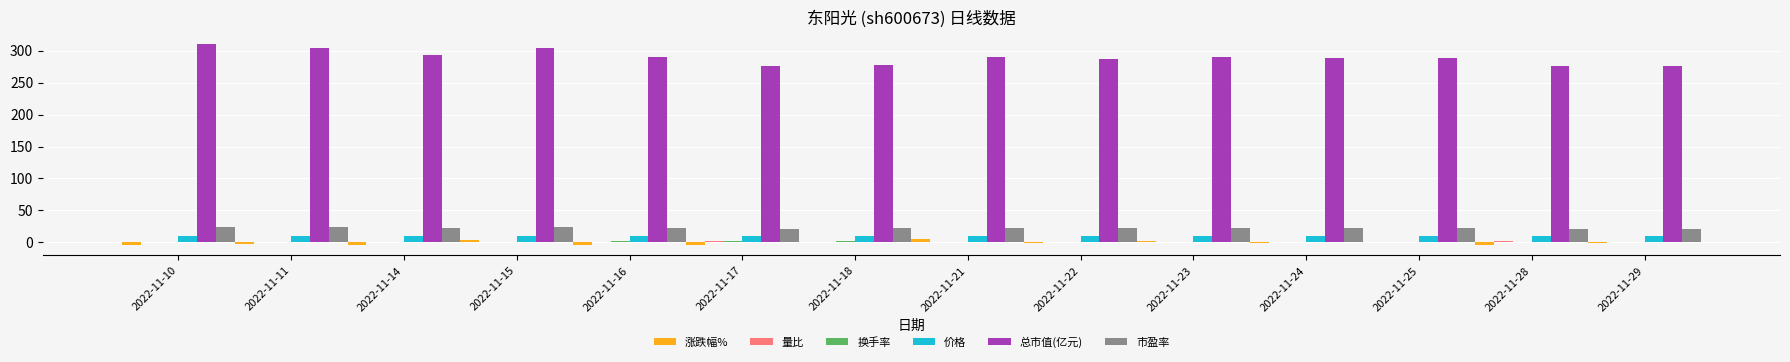

How many groups of bars are there?

14